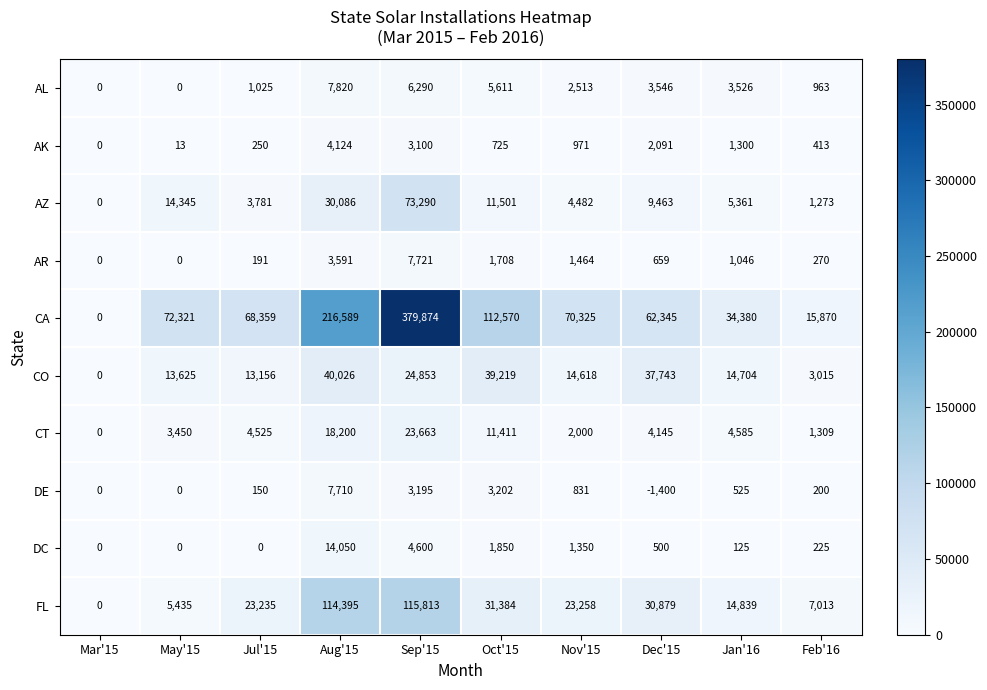

Where does the DE series first go above 525?

Aug'15